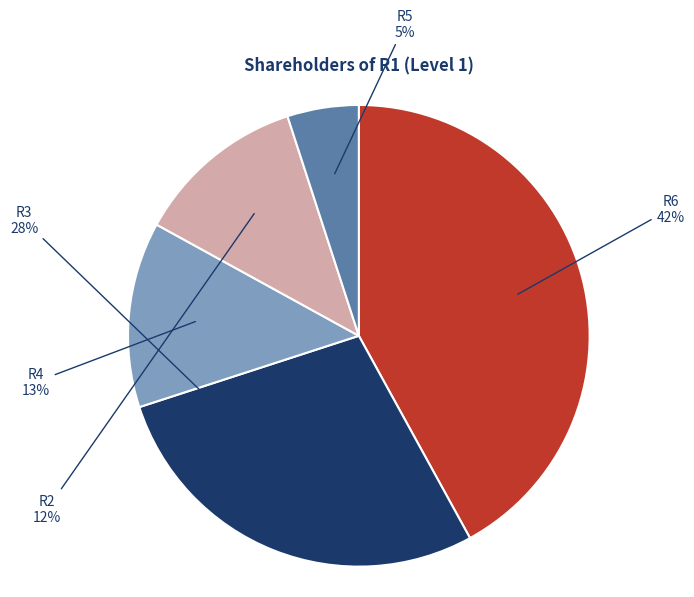

Count the number of slices in the pie.

5